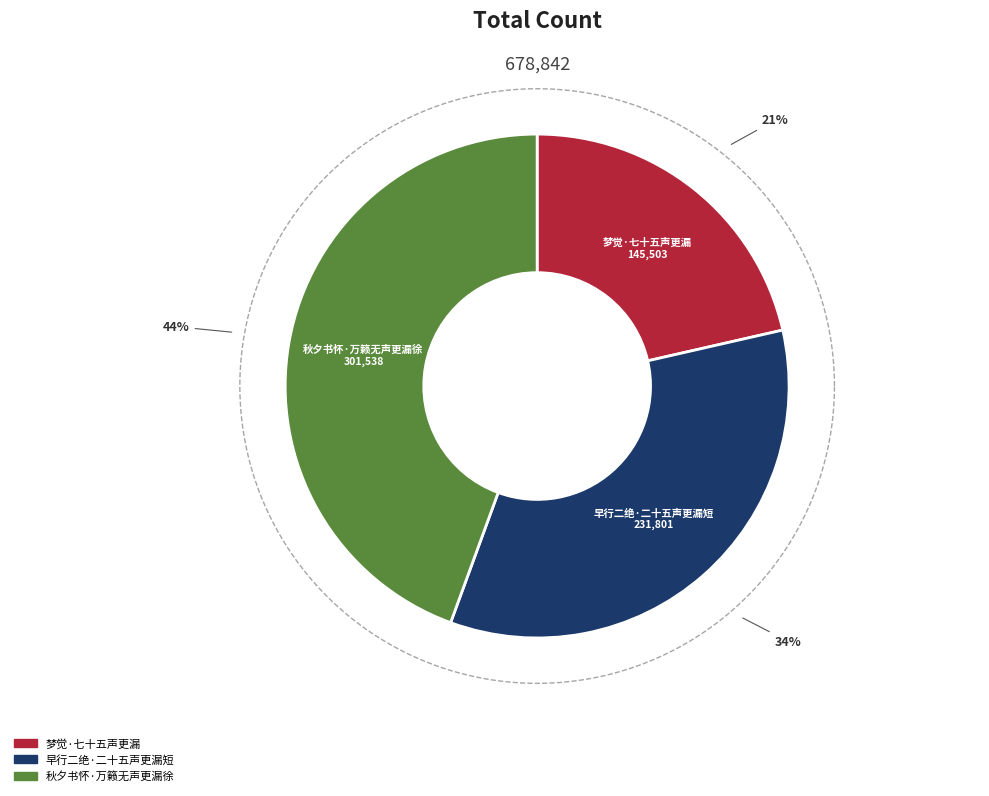

What is the smallest slice in the pie chart?

梦觉·七十五声更漏